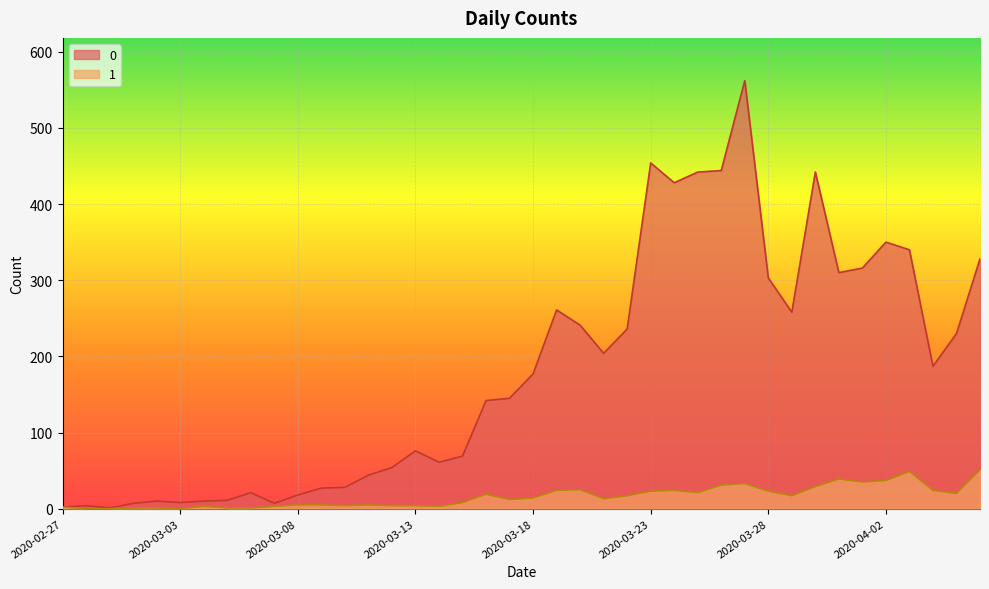

Is the value of 0 at 2020-04-06 greater than the value of 1 at 2020-03-09?

Yes